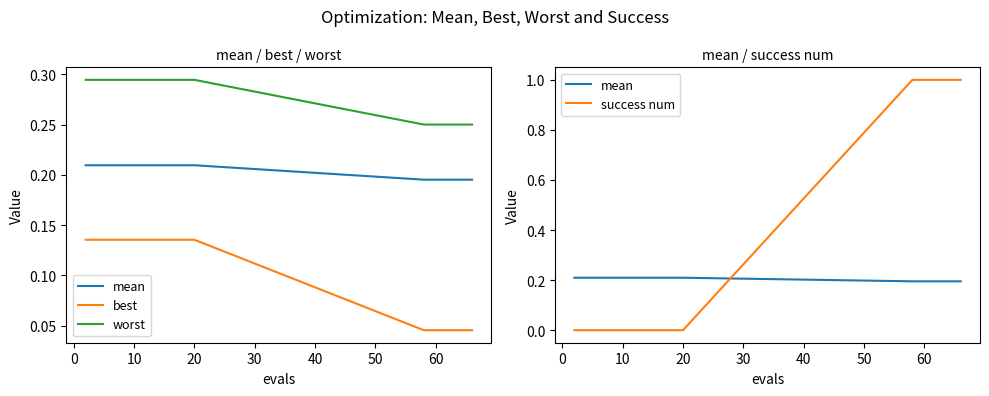

What are all the series names shown in the legend?

mean, best, worst, success num